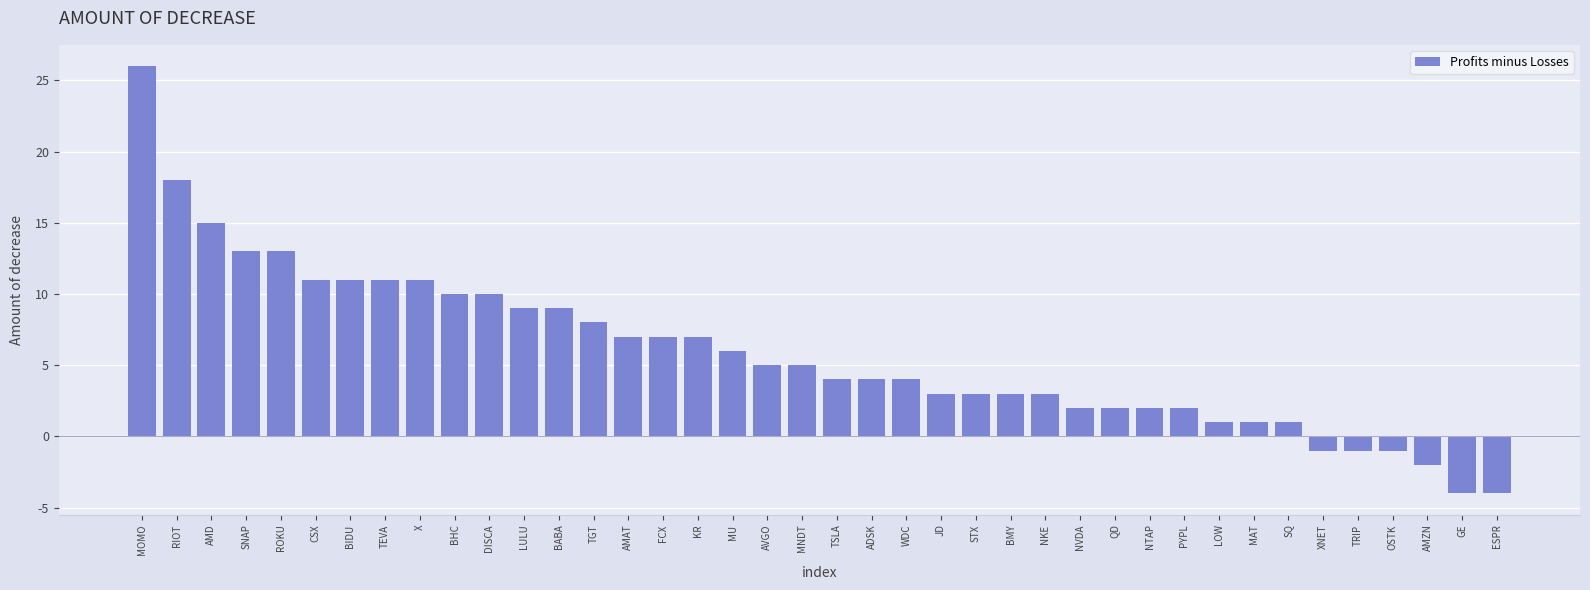

What is the label of the 23rd bar from the left?

WDC